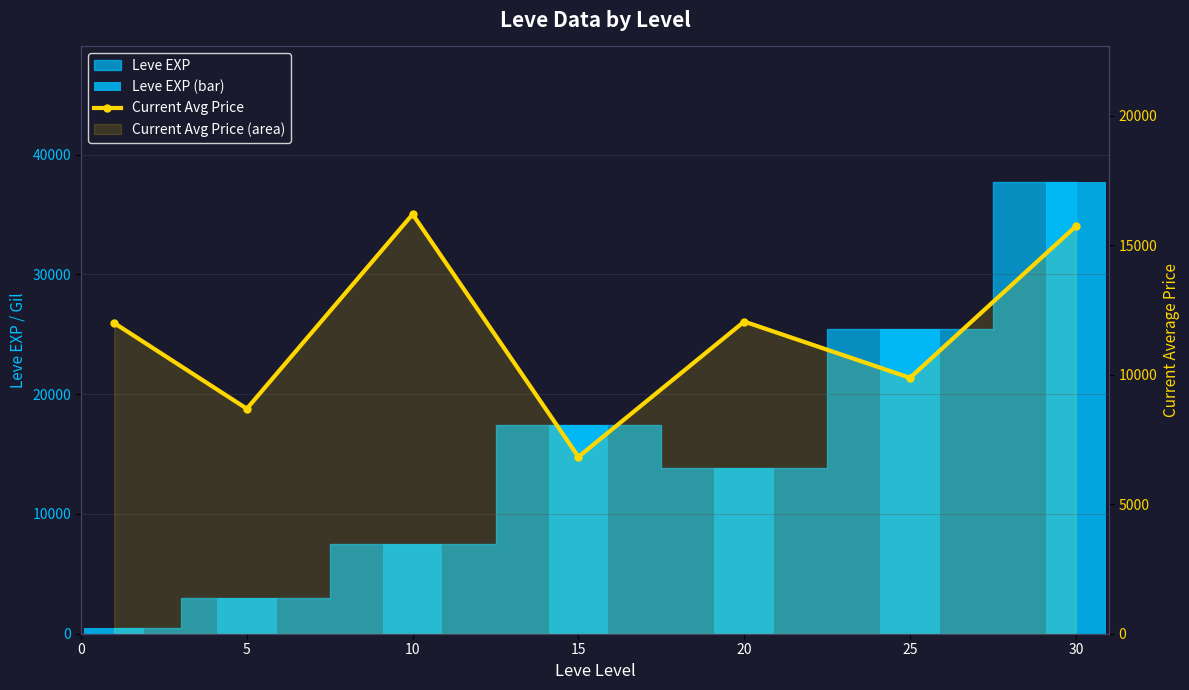

Which series has the largest range (max minus min)?

Leve EXP (bar)